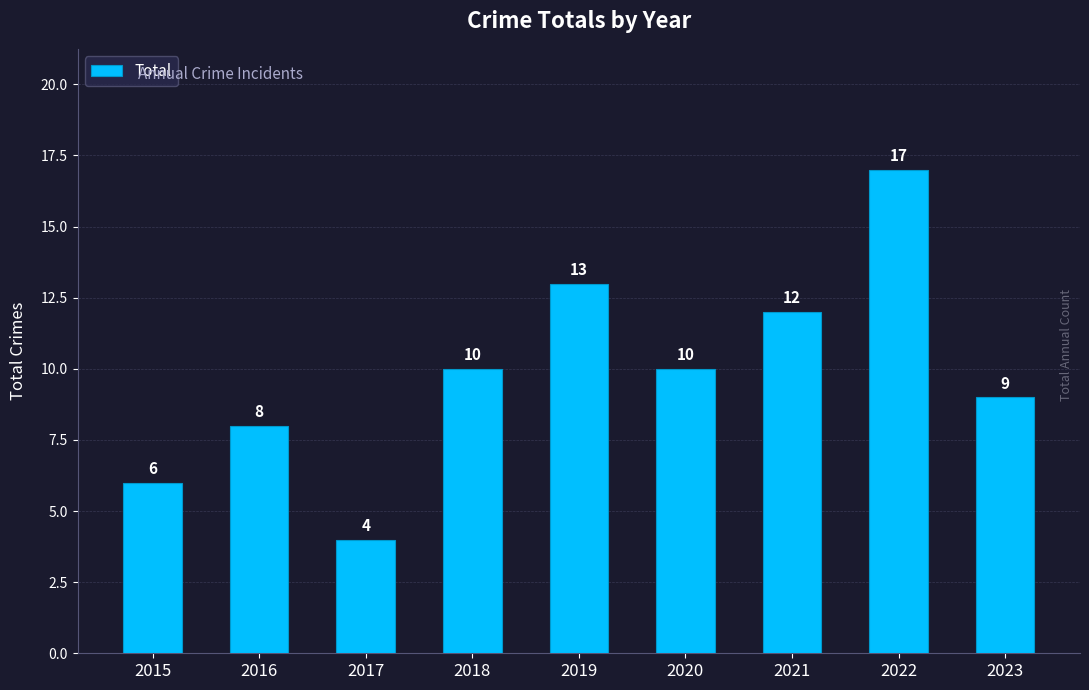

What is the value of the 2nd bar from the left?

8